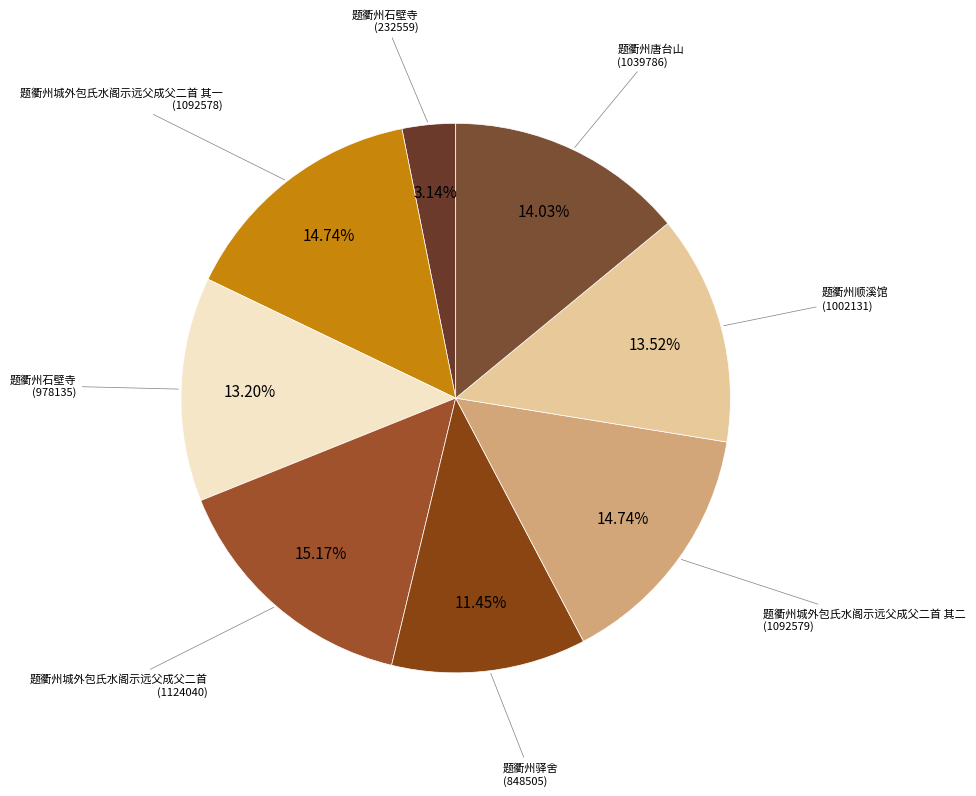

Rank the categories by value from lowest to highest.

题衢州石壁寺, 题衢州驿舍, 题衢州石壁寺, 题衢州顺溪馆, 题衢州唐台山, 题衢州城外包氏水阁示远父成父二首 其一, 题衢州城外包氏水阁示远父成父二首 其二, 题衢州城外包氏水阁示远父成父二首